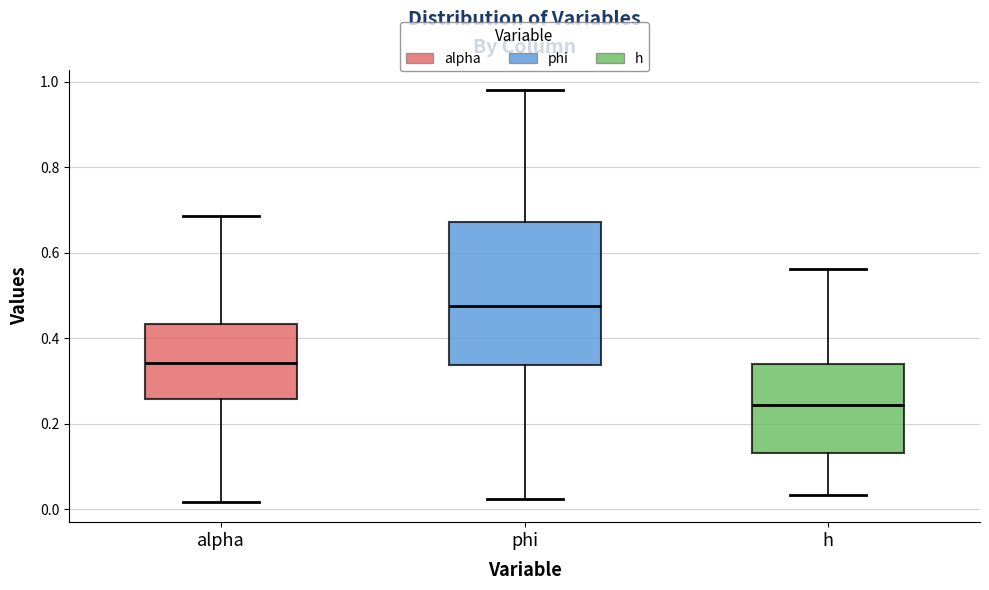

Reading left to right, read every box against the y-axis: the position of its median line, the range the box covers, and the ends of its whiskers. The values are not printed on the chart, so give them approximately, as read against the axis.

alpha: median 0.34, box 0.26 to 0.44, whiskers 0.02 to 0.68
phi: median 0.48, box 0.34 to 0.68, whiskers 0.02 to 0.98
h: median 0.24, box 0.14 to 0.34, whiskers 0.04 to 0.56